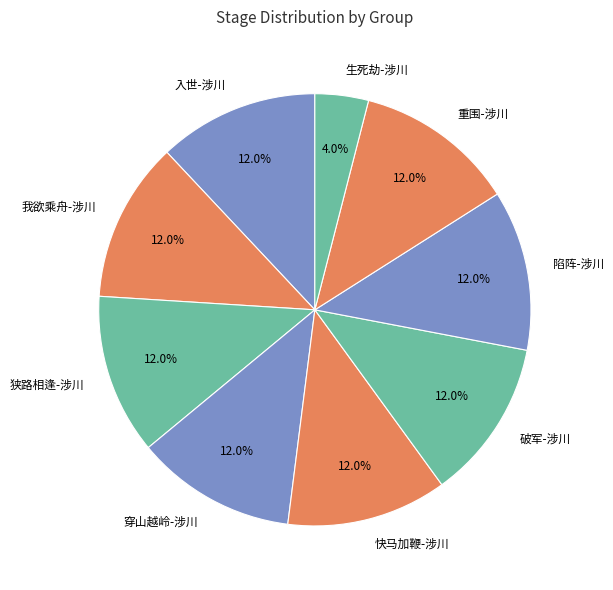

Do 穿山越岭-涉川 and 破军-涉川 together represent more than half of the pie?

No